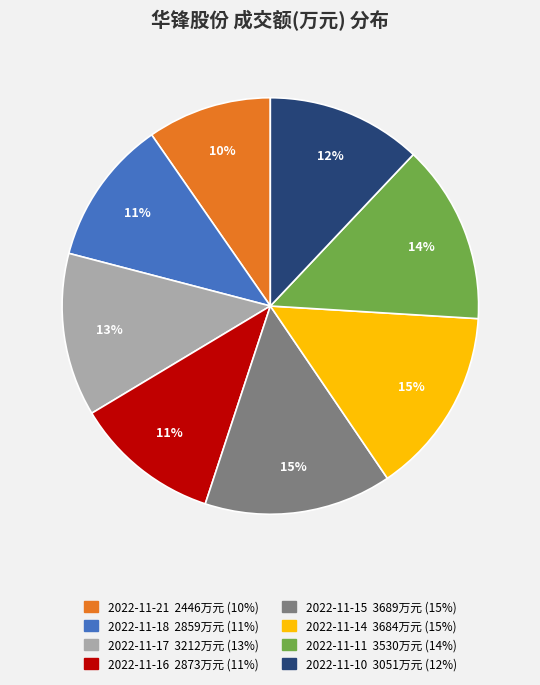

To the nearest percent, what portion does 2022-11-10 represent?

12%